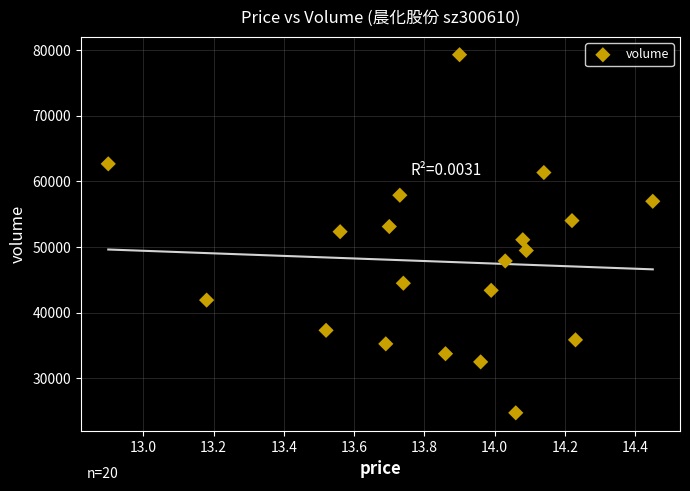

What is the range of Y values (max minus min)?

54545